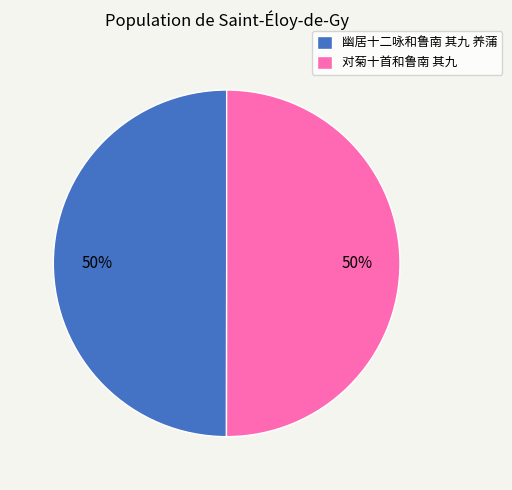

How many segments does this pie chart have?

2